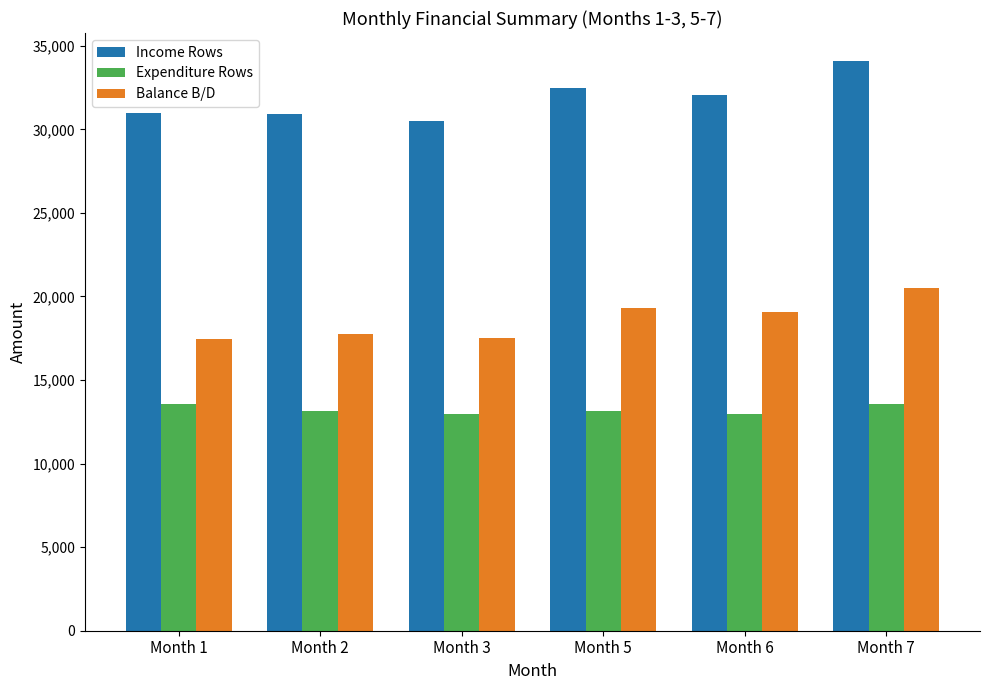

What is the spread (max minus min) of values at Month 2?

17757.5